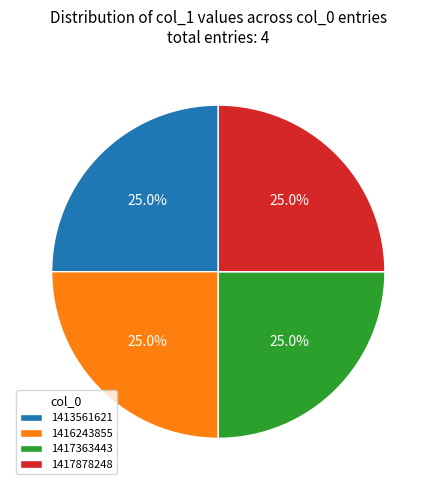

To the nearest percent, what percentage of the pie is 1417878248?

25%